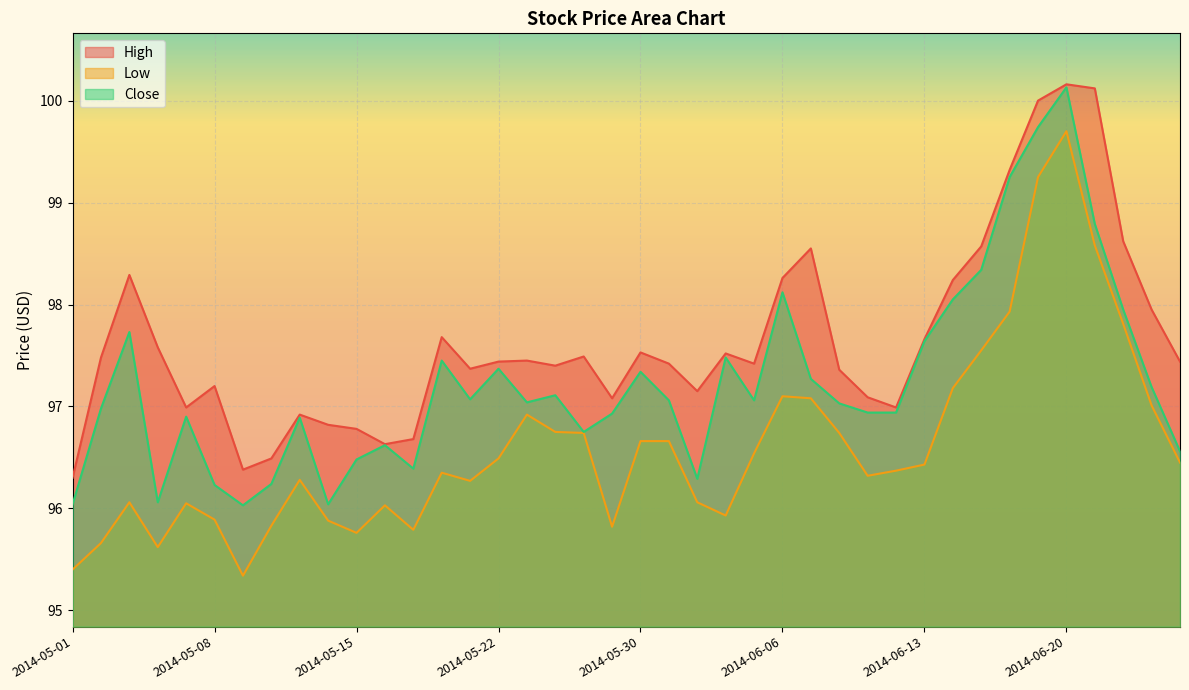

Rank the series by their average value, from lowest to highest.

Low, Close, High